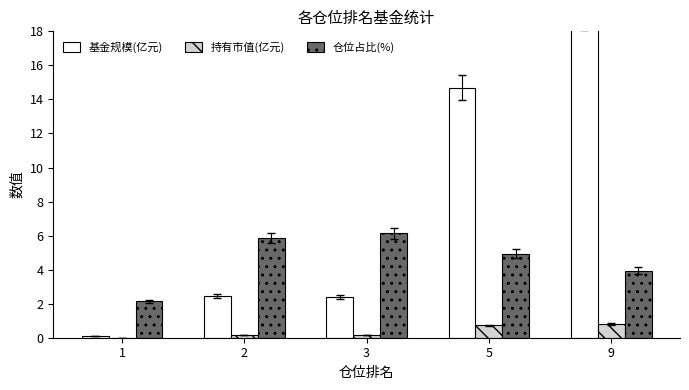

List the series in order of their overall mean, lowest first.

持有市值(亿元), 仓位占比(%), 基金规模(亿元)